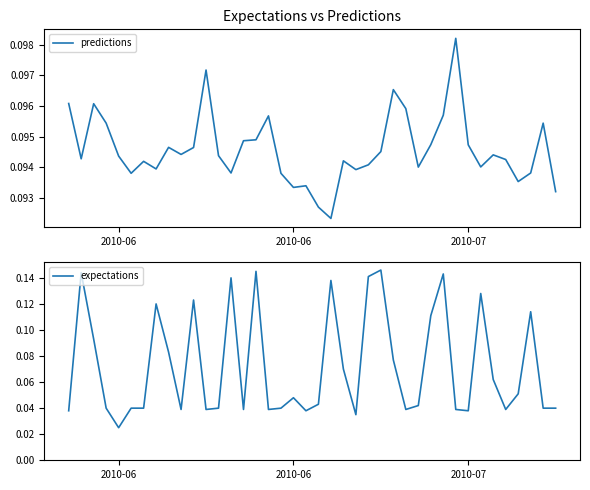

What is the average value of the predictions series?

0.1